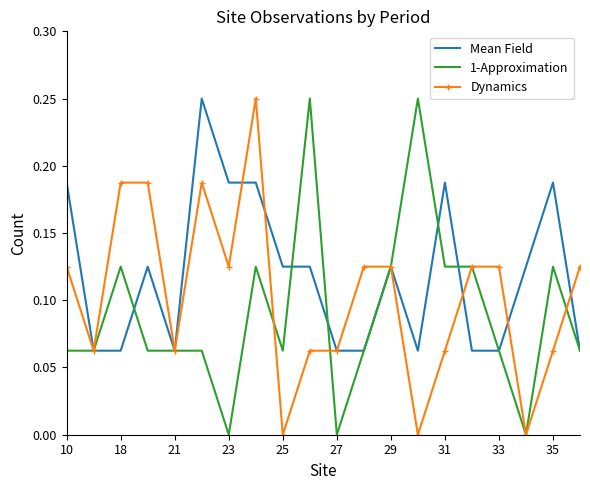

Which series has the largest total across all categories?

Mean Field